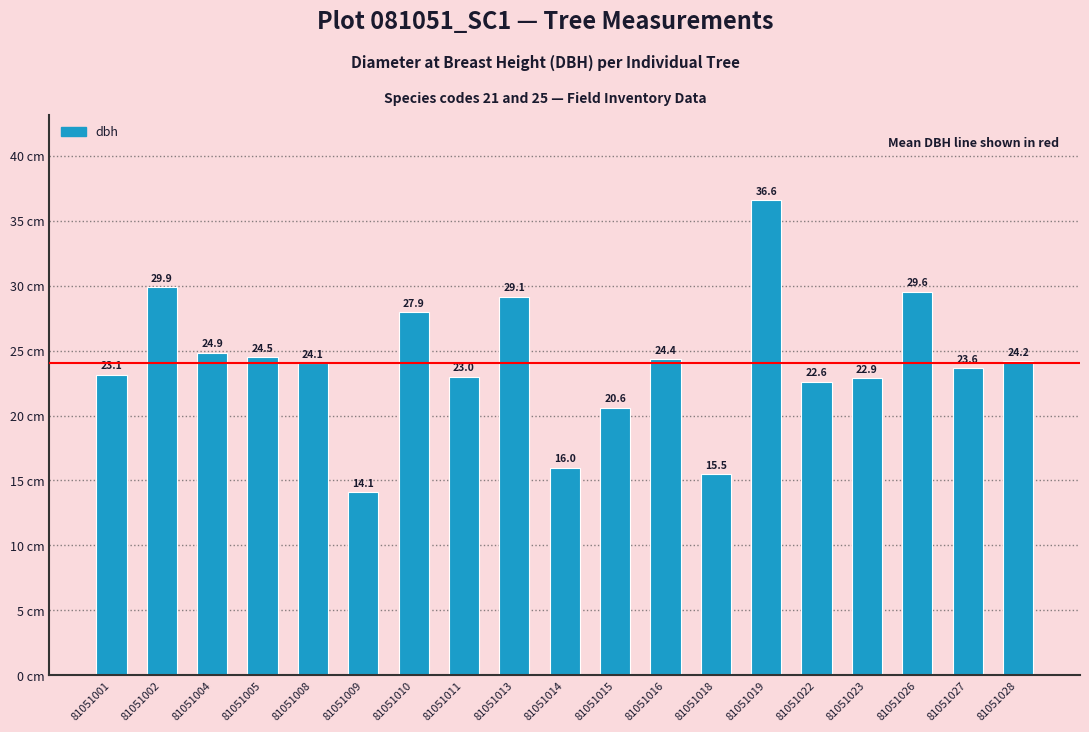

What is the value of the 5th bar from the left?

24.1